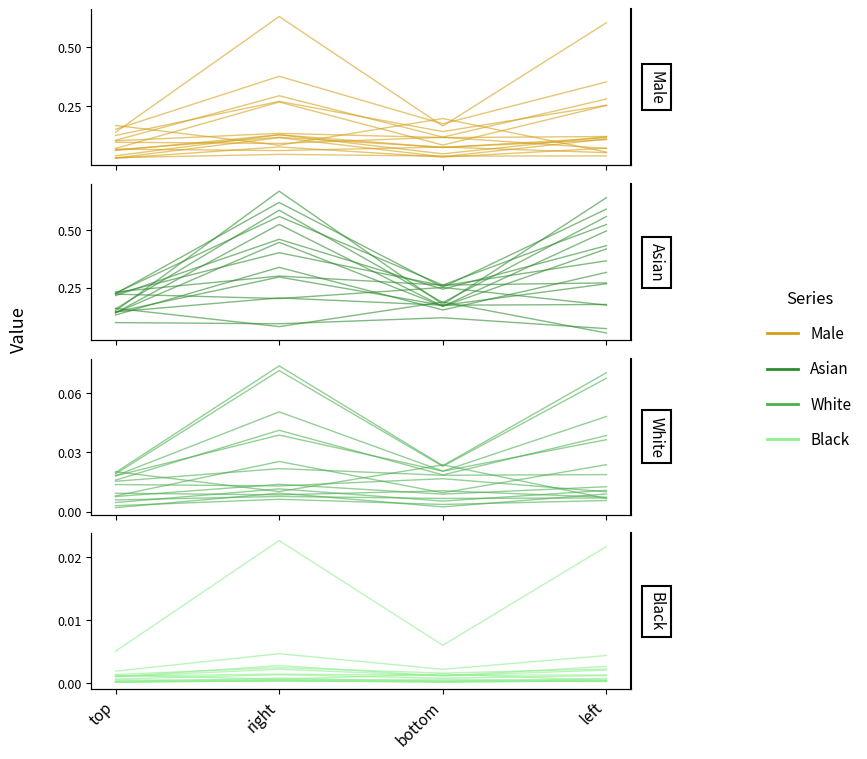

In Black, how many points are lower than both neighbors (excluding endpoints)?

1